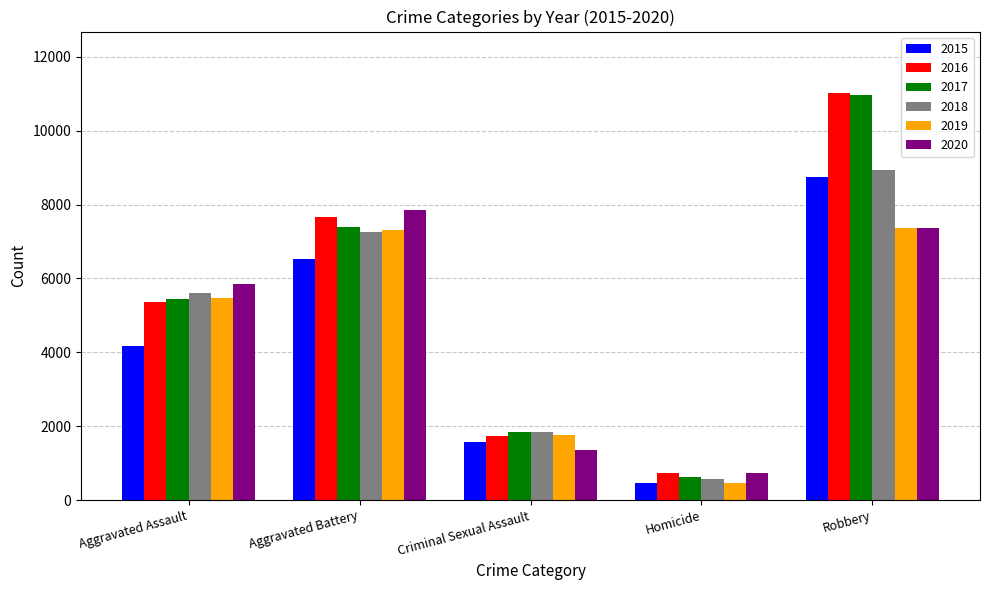

What is the difference between the 2016 values at Aggravated Assault and Robbery?

5671